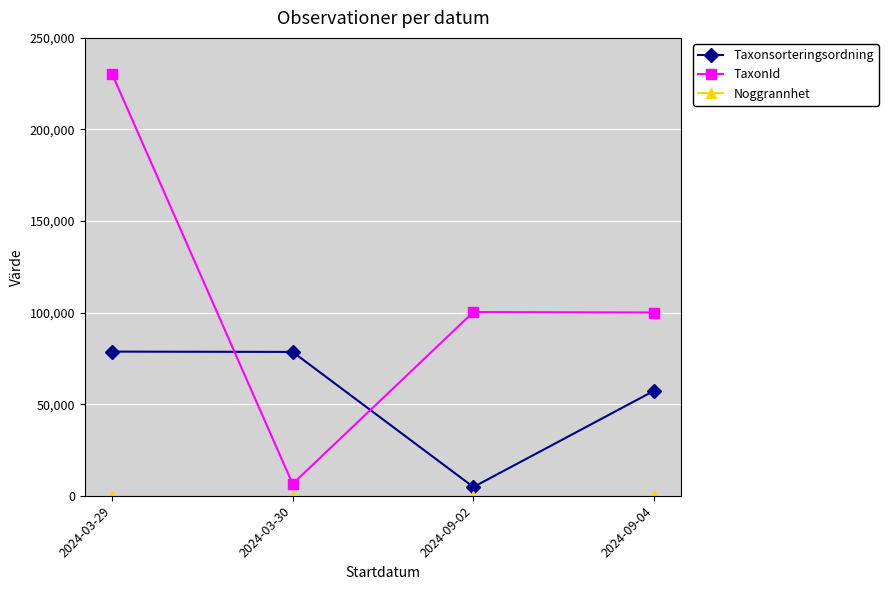

How many times do Taxonsorteringsordning and TaxonId cross each other?

2